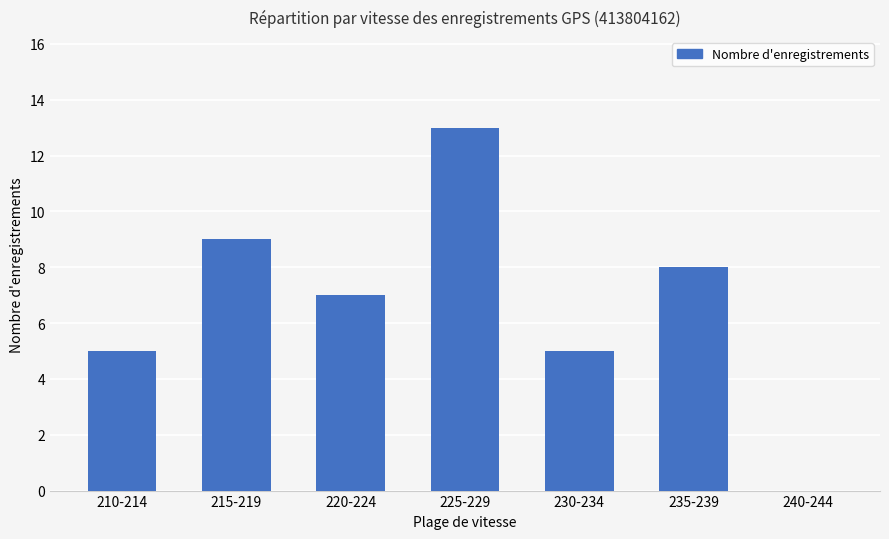

What is the change in value from 210-214 to 240-244?

-5